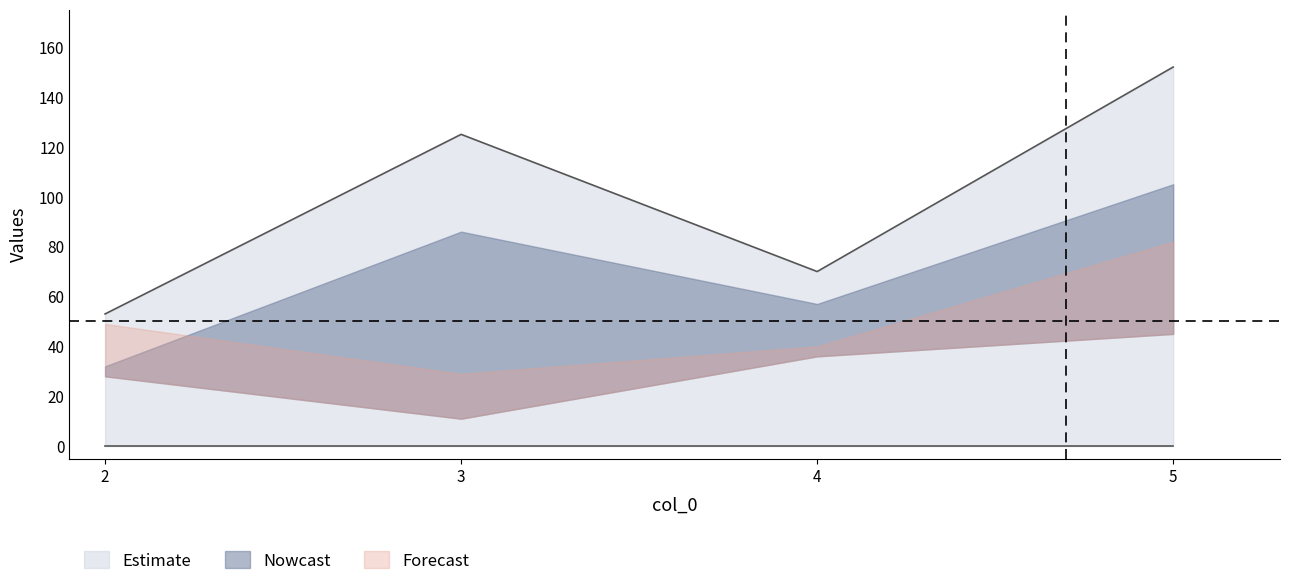

Does the chart have visible grid lines?

No